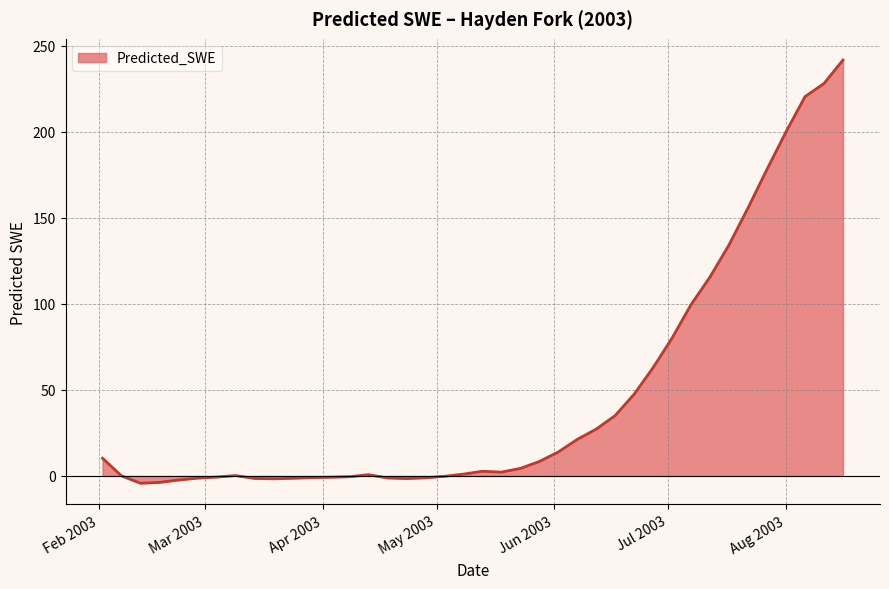

What is the maximum value shown in the chart?

241.7